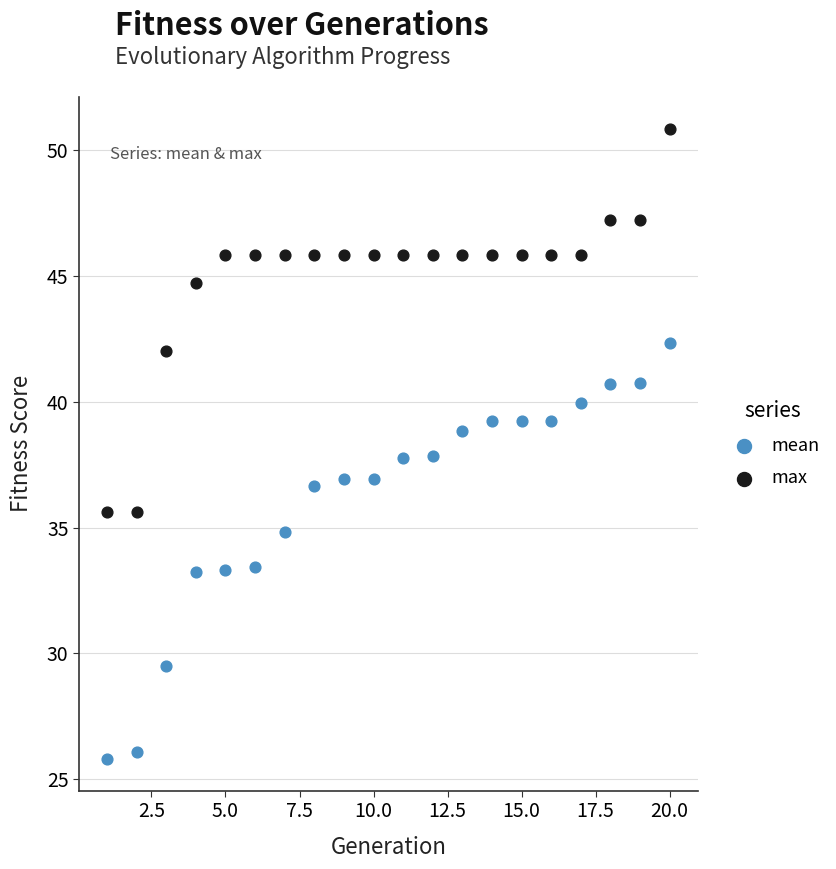

In the max series, what Y value is closest to 43?

42.0